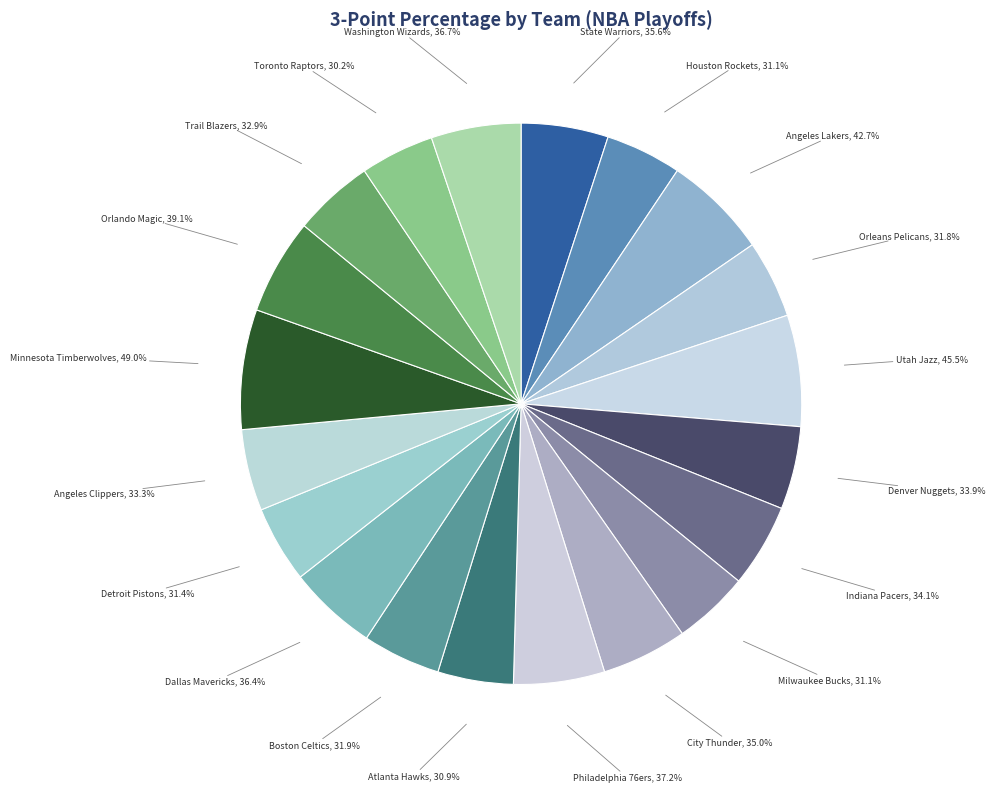

True or false: Houston Rockets accounts for 10% of the total.

False